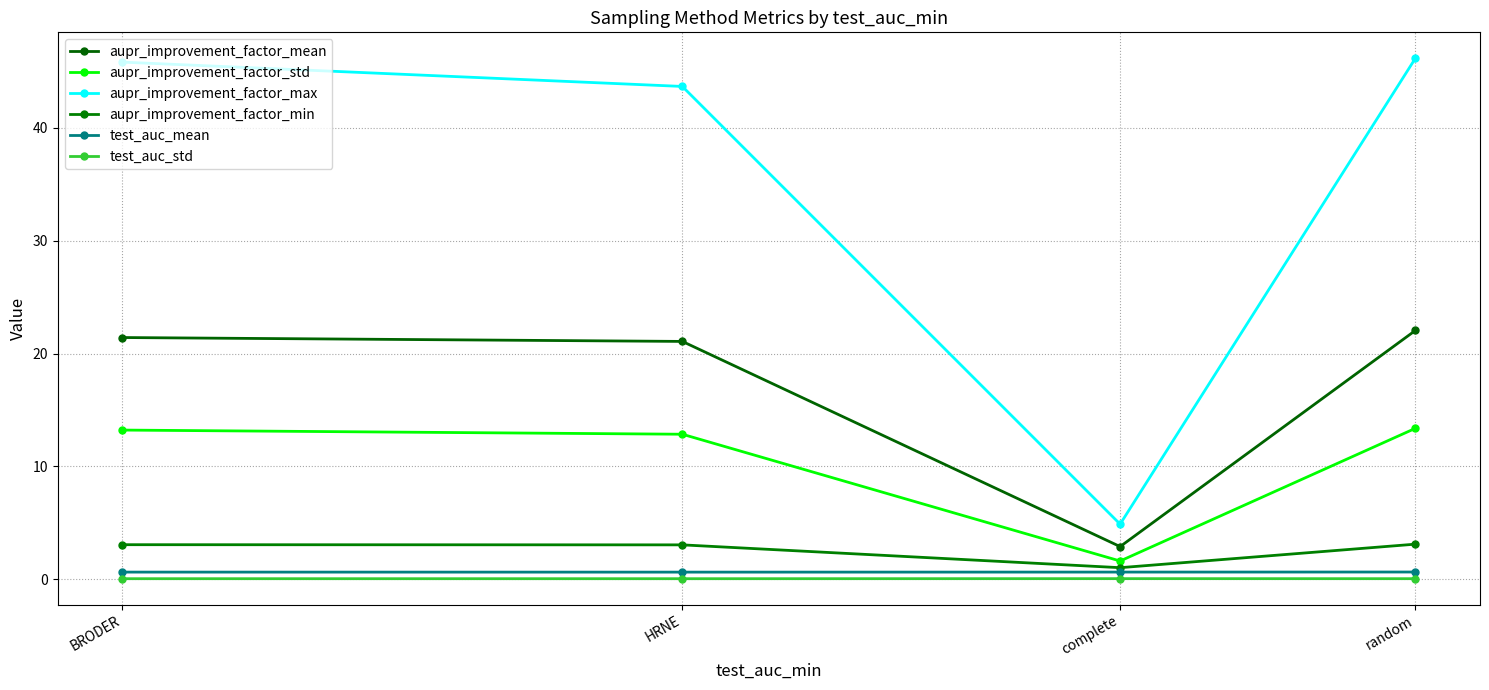

Reading right to left, list all the values displayed in this chart.

aupr_improvement_factor_mean: random=22.0	complete=2.9	HRNE=21.1	BRODER=21.4
aupr_improvement_factor_std: random=13.4	complete=1.6	HRNE=12.9	BRODER=13.2
aupr_improvement_factor_max: random=46.1	complete=4.9	HRNE=43.7	BRODER=45.8
aupr_improvement_factor_min: random=3.1	complete=1.0	HRNE=3.1	BRODER=3.1
test_auc_mean: random=0.6	complete=0.6	HRNE=0.6	BRODER=0.6
test_auc_std: random=0.1	complete=0.1	HRNE=0.1	BRODER=0.1